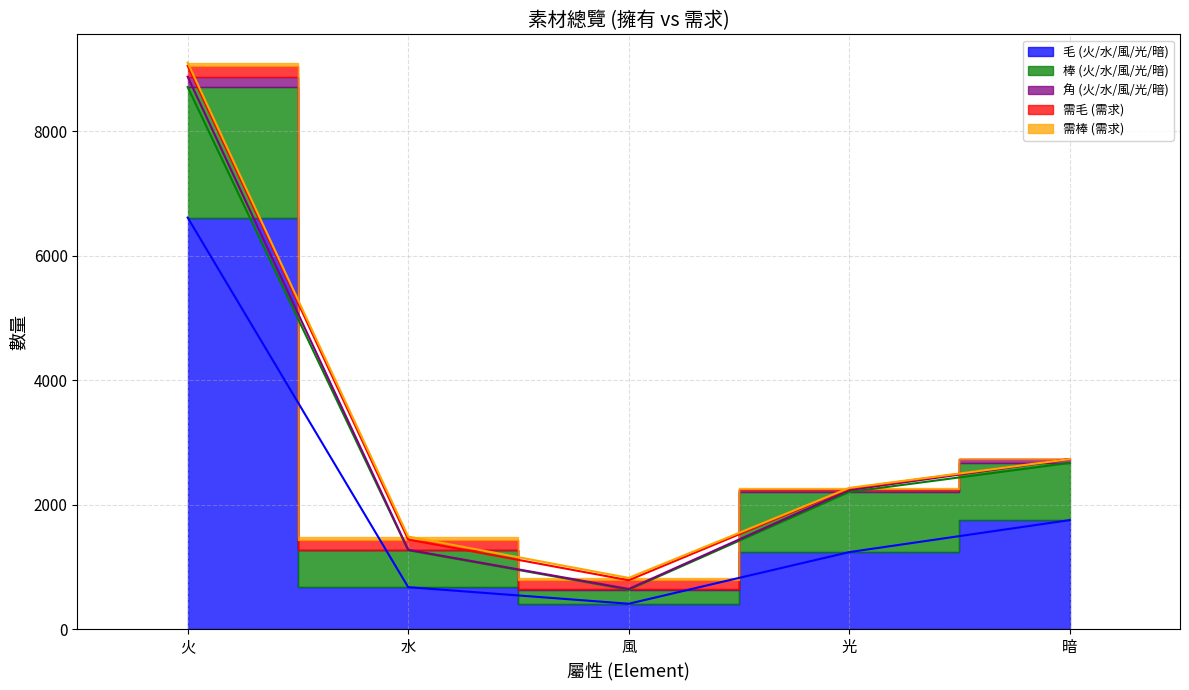

What is the minimum value for 毛 (火/水/風/光/暗)?

409